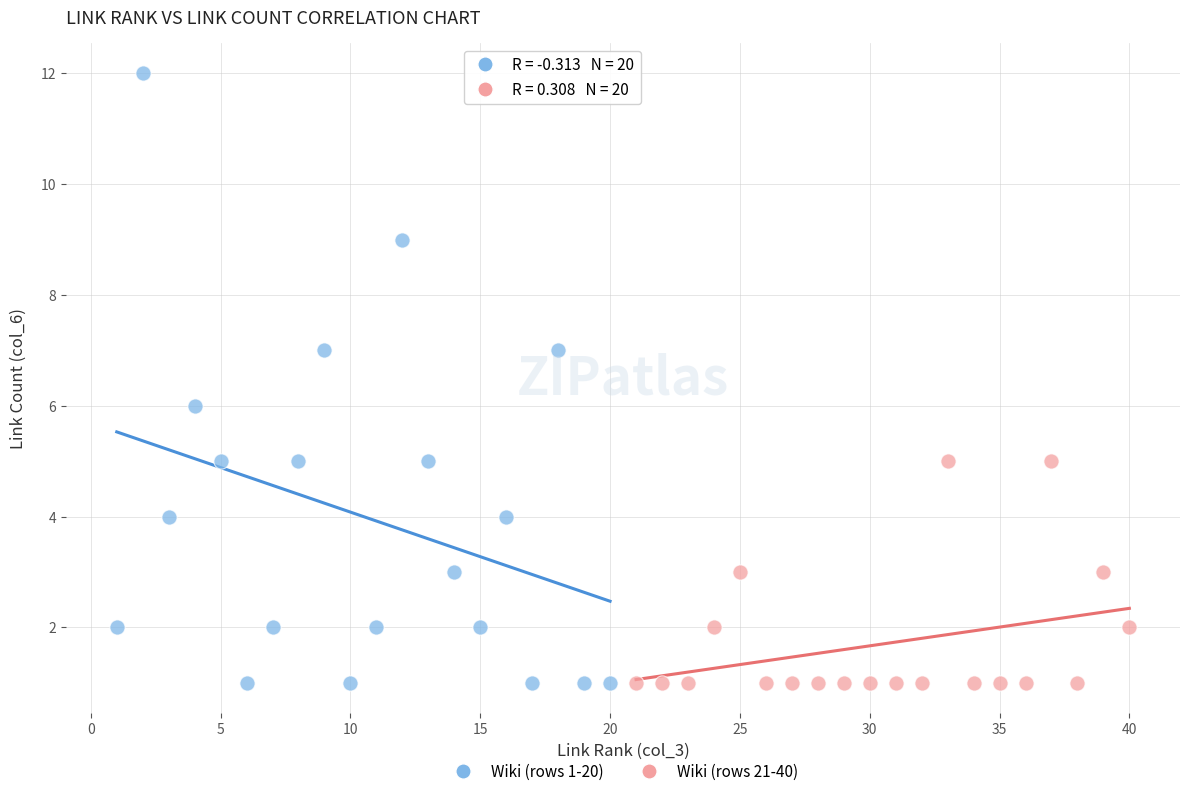

Which series reaches the maximum Y coordinate?

Wiki (rows 1-20)